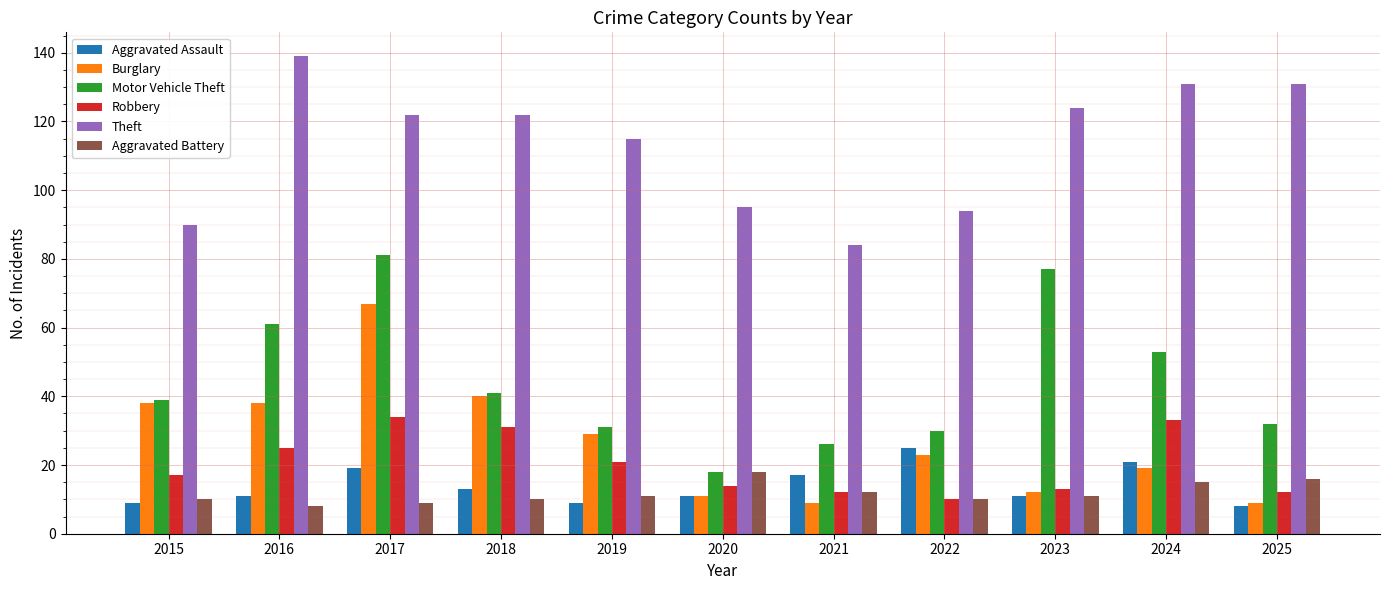

Which category has the highest value across all series?

2016